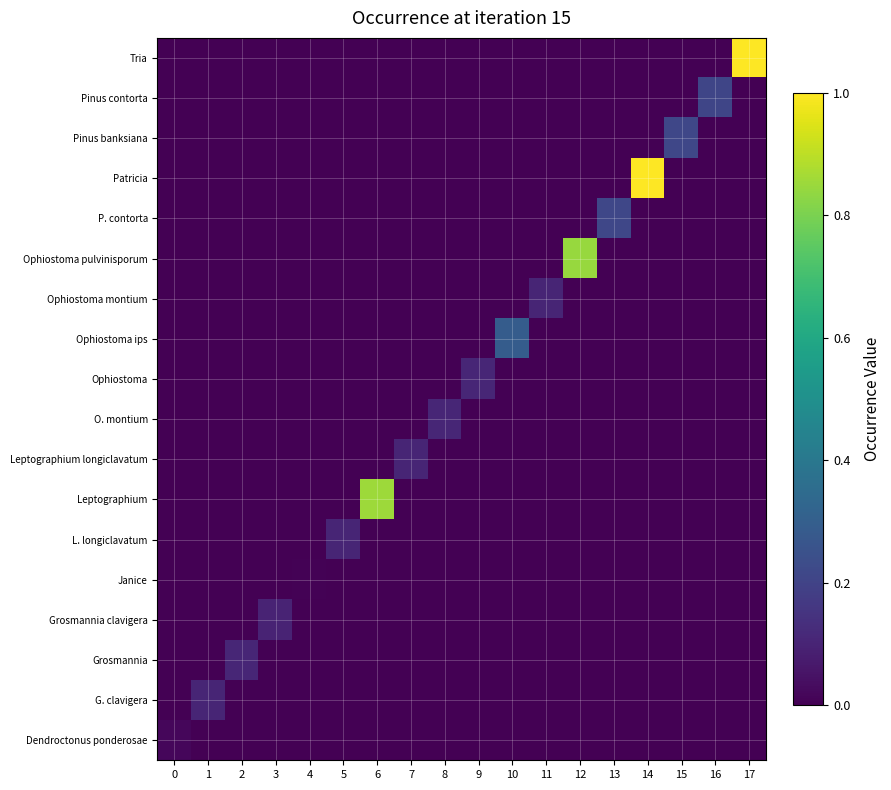

At how many categories does at least one series exceed 0?

18